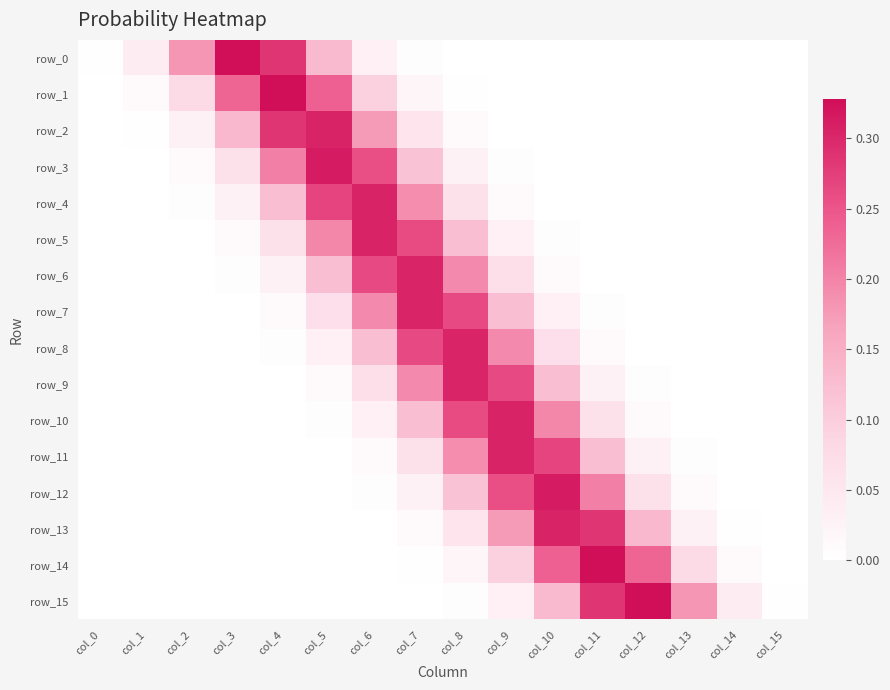

Rank the series at col_14 from highest to lowest value.

row_15, row_14, row_13, row_12, row_11, row_10, row_9, row_8, row_7, row_0, row_6, row_5, row_4, row_3, row_2, row_1